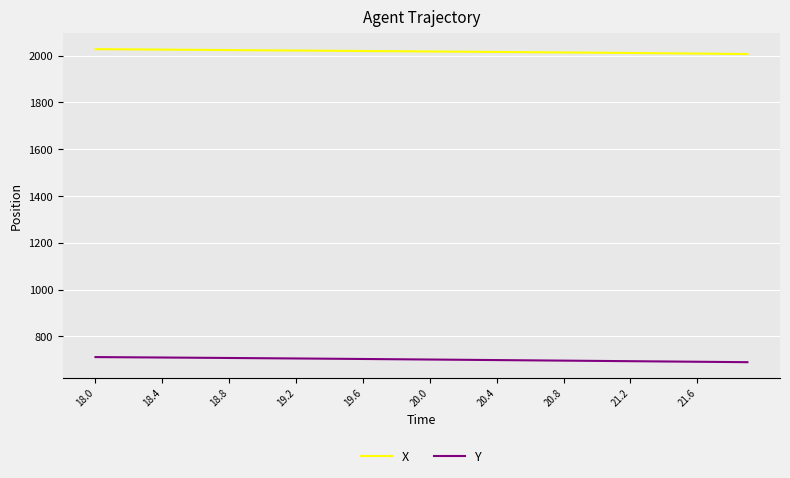

True or false: Y and X cross at least once.

False